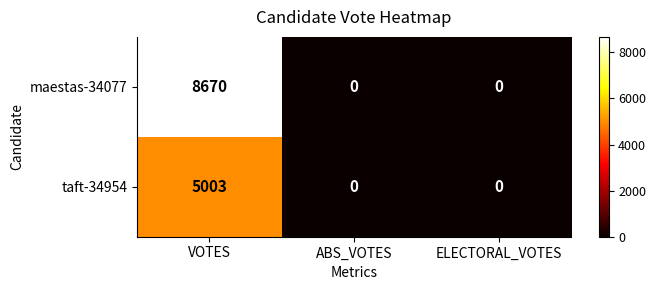

At which category does the chart reach its peak across all series?

VOTES